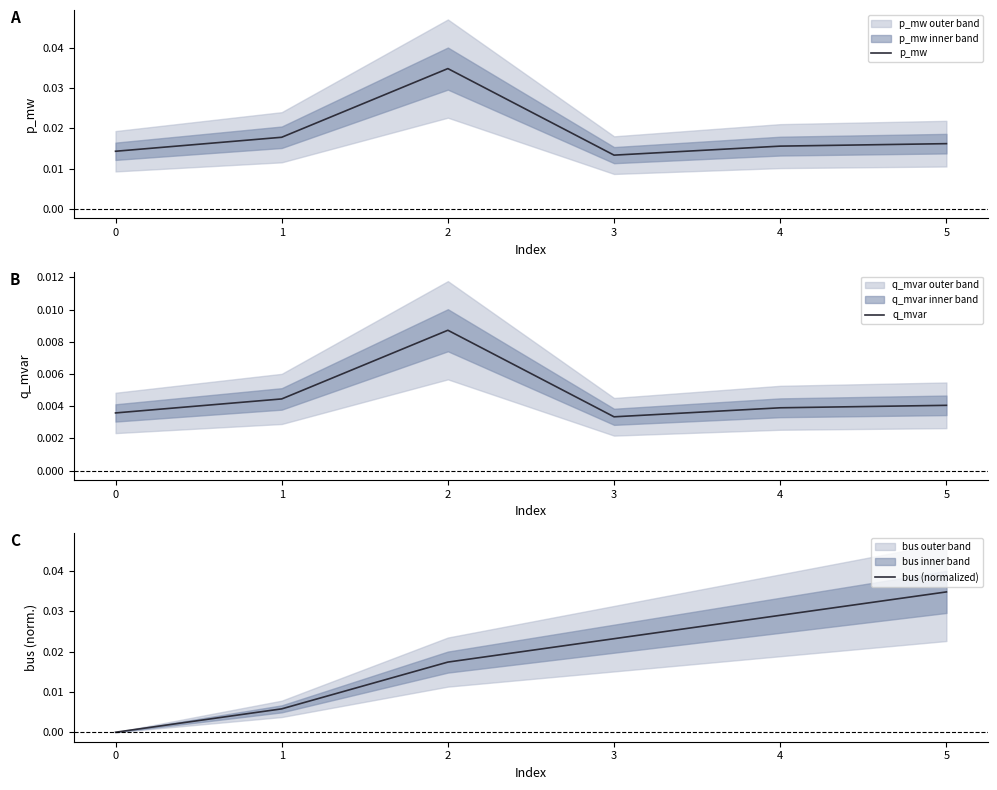

Is it true that bus (normalized) equals 0.0 at 0?

True